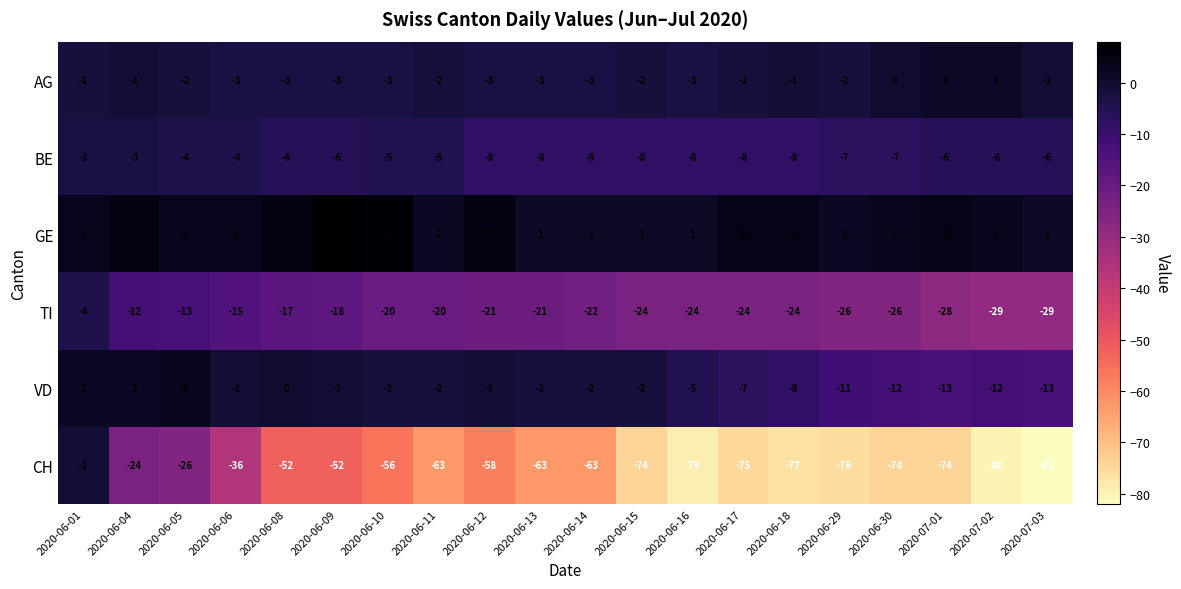

How many distinct data groups are displayed?

6